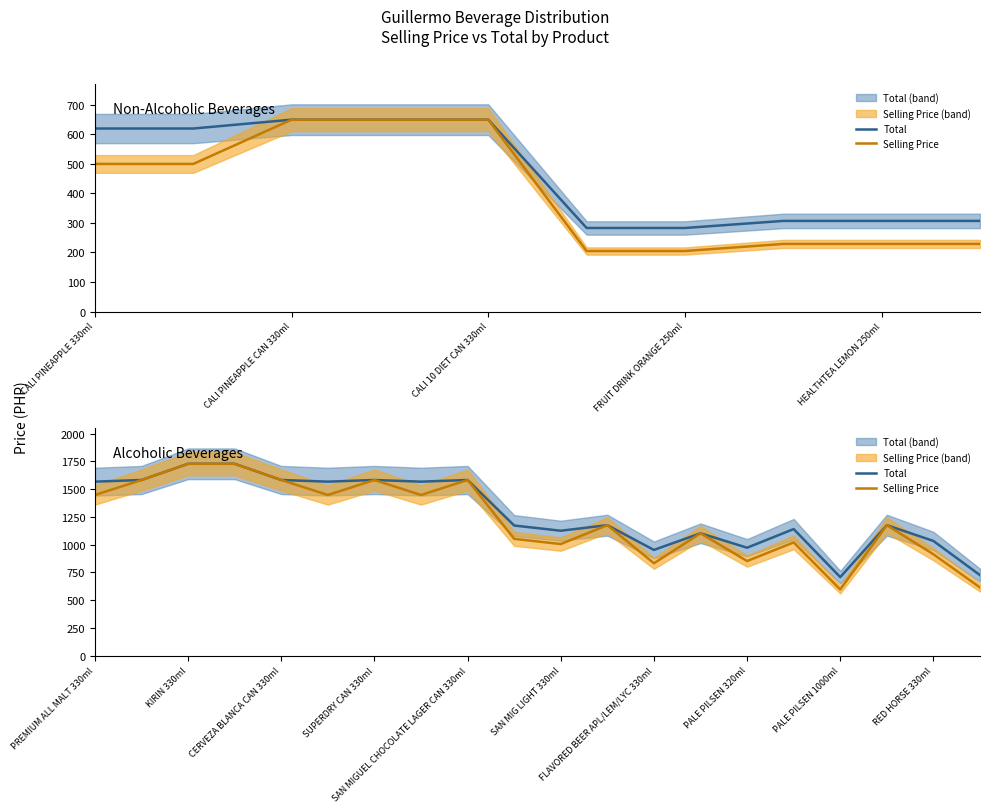

Does the chart display data point markers on the line(s)?

No